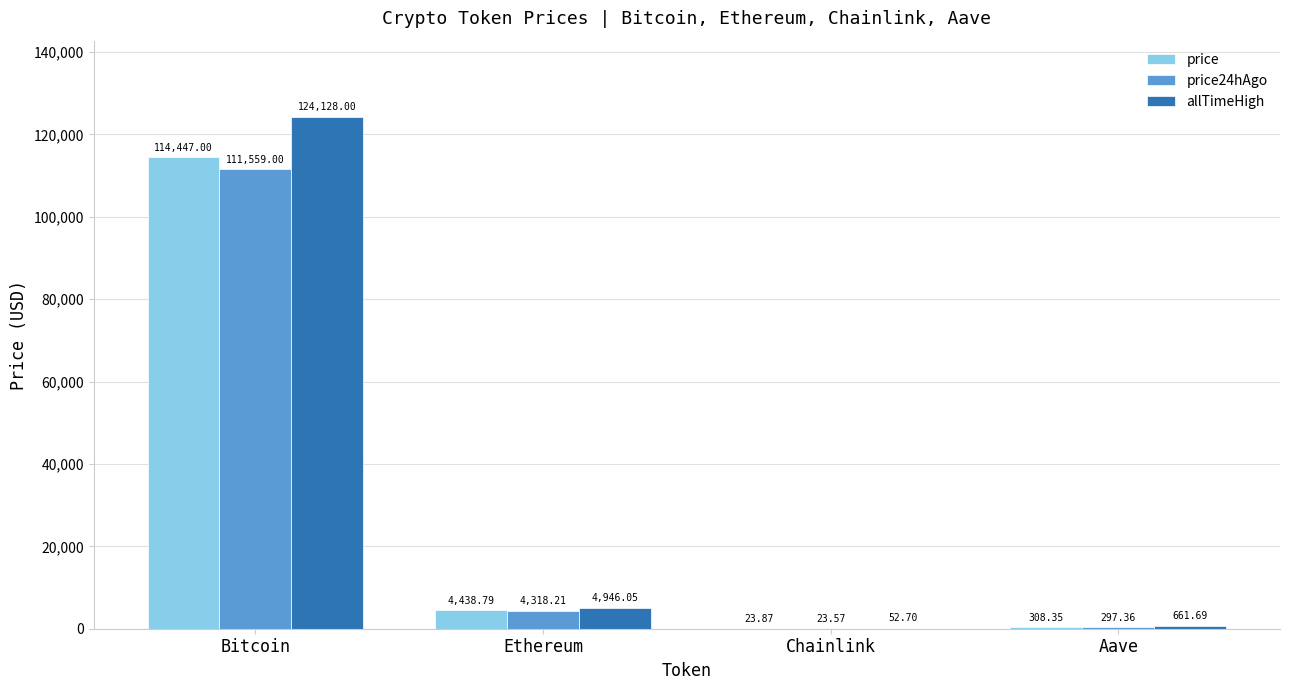

What is the difference between the allTimeHigh values at Bitcoin and Chainlink?

124075.3